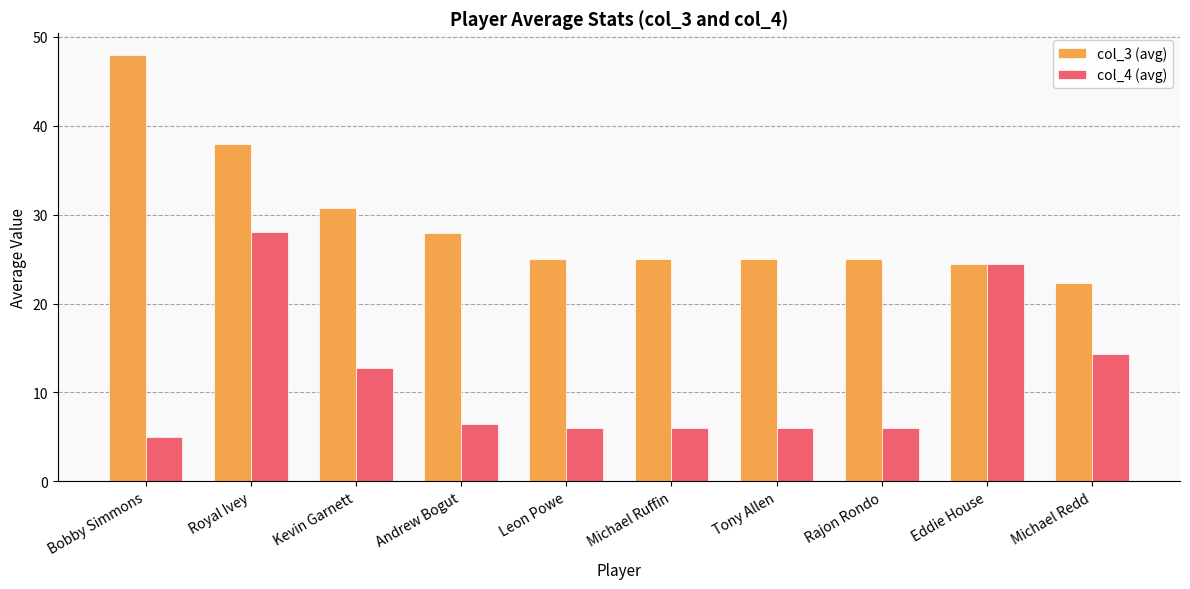

Are the bars horizontal?

No